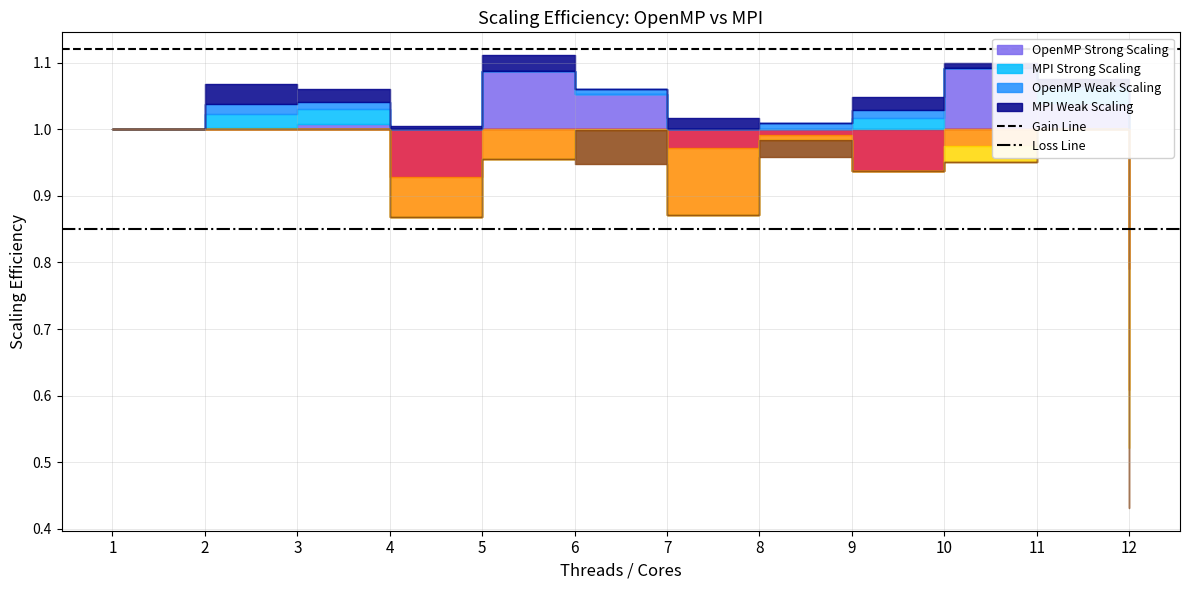

List the labels in order of Loss Line value, smallest first.

1, 2